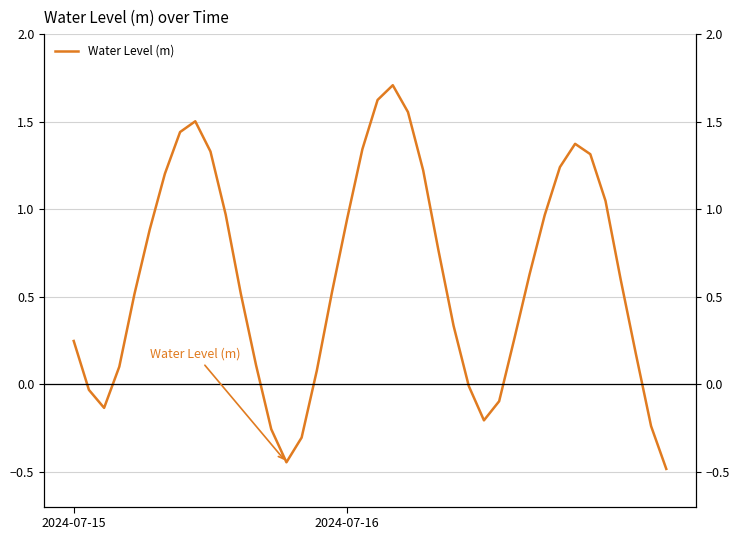

What is the value of the 19th point from the left?

0.9